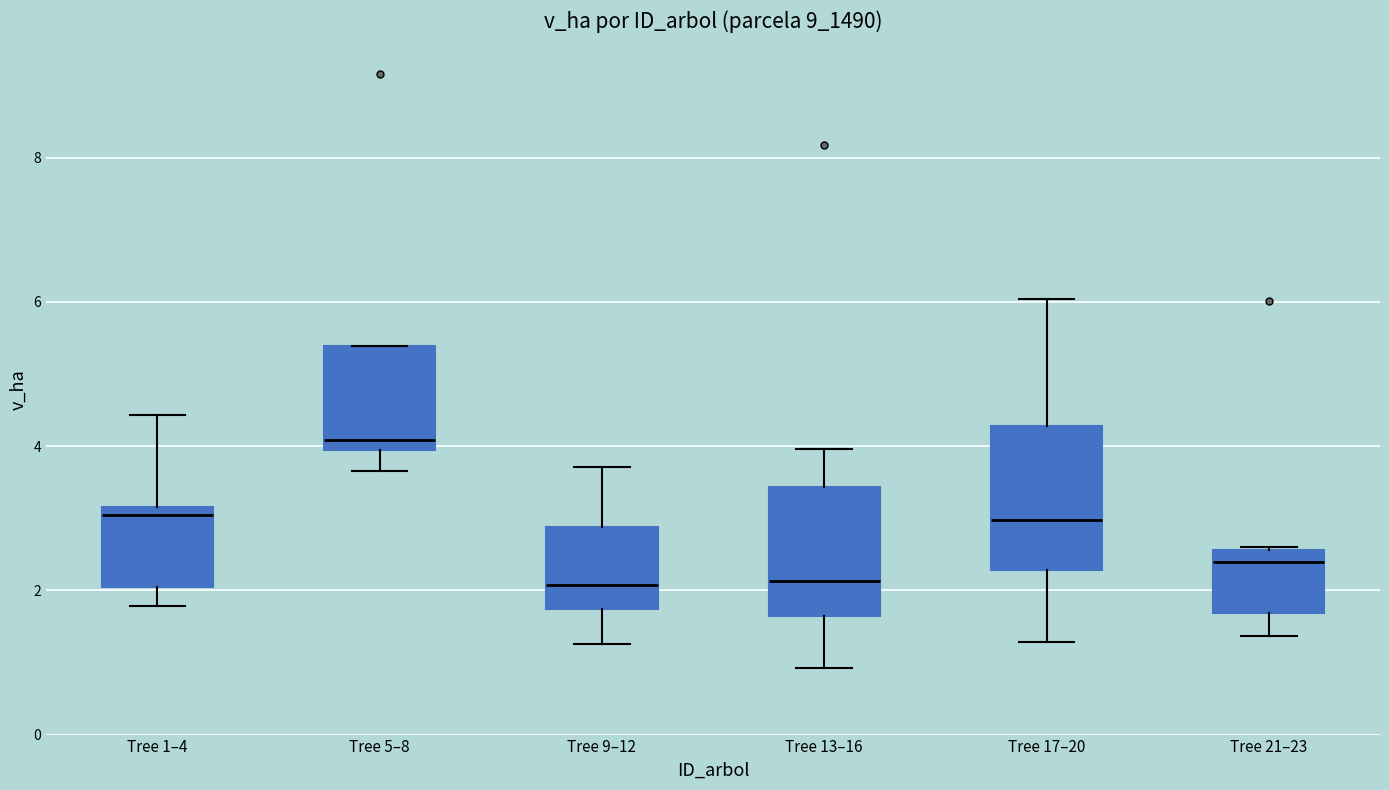

Which box is the tallest, from its lower edge to its upper edge?

Tree 17–20